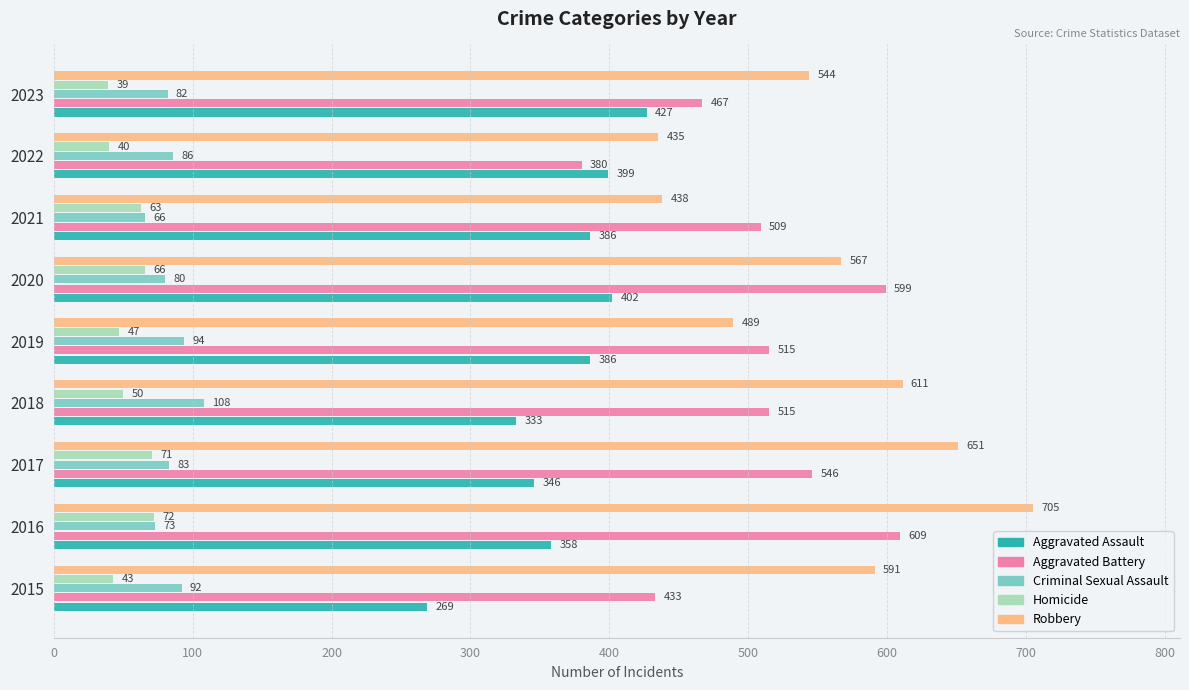

Which series has the largest total across all categories?

Robbery